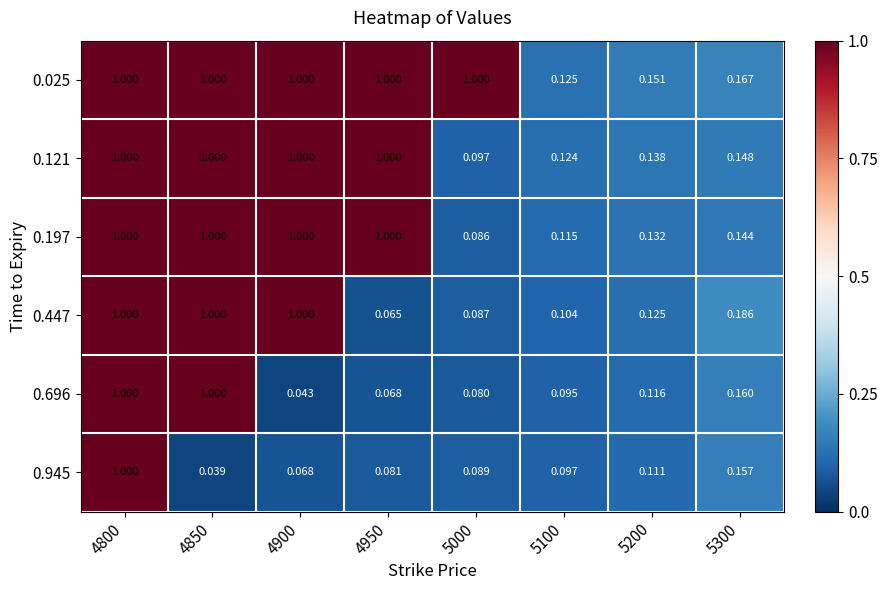

Is the value of 0.945 at 4850 greater than the value of 0.025 at 4850?

No